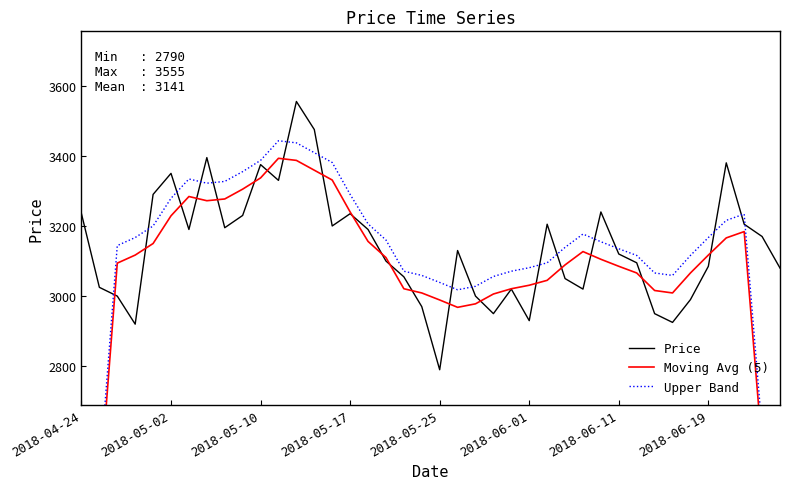

How many data points does each series have?

40